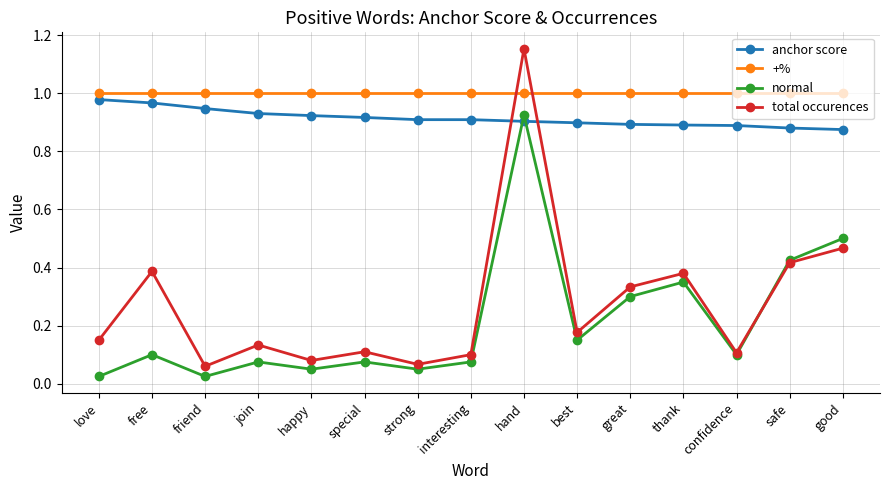

Is the value of total occurences at hand greater than the value of anchor score at special?

Yes